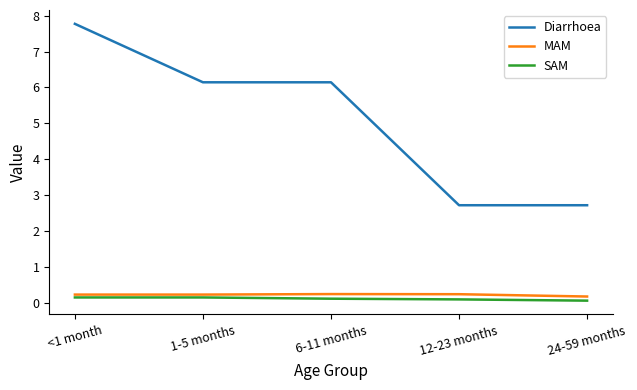

The value of MAM at 6-11 months is 0.2. True or false?

True